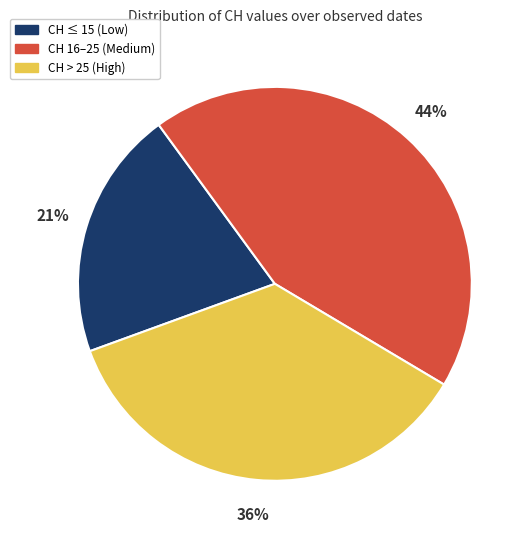

How many slices are in this pie chart?

3